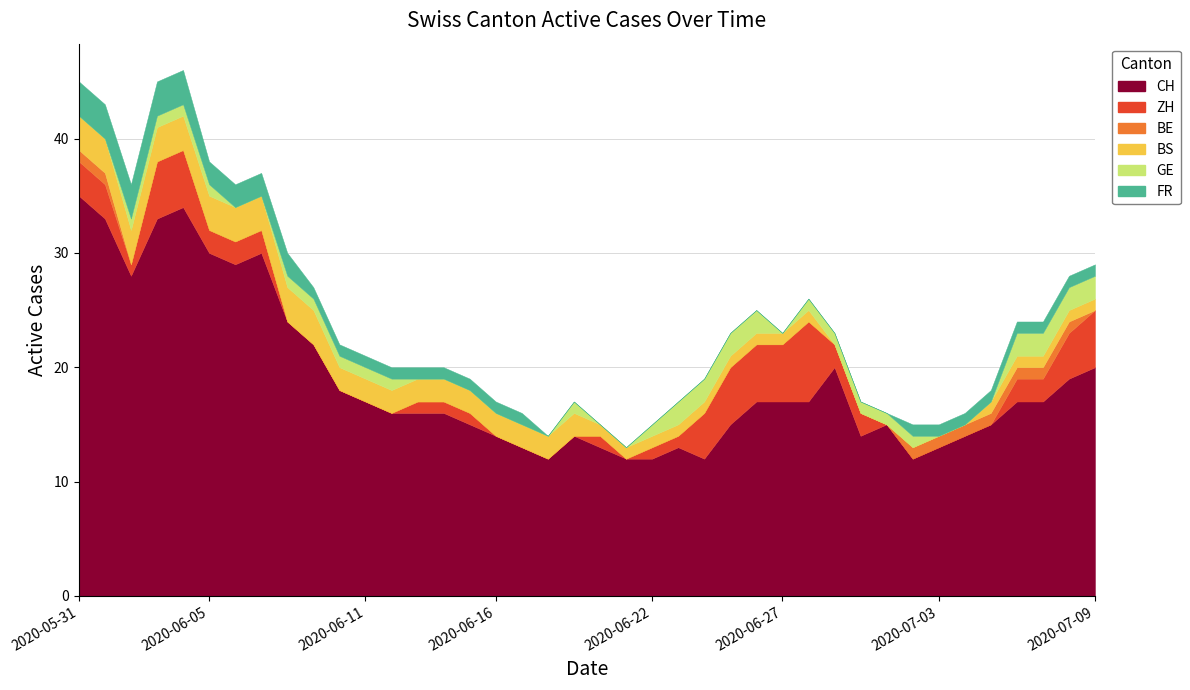

What is the label of the 12th point from the left?

2020-06-11